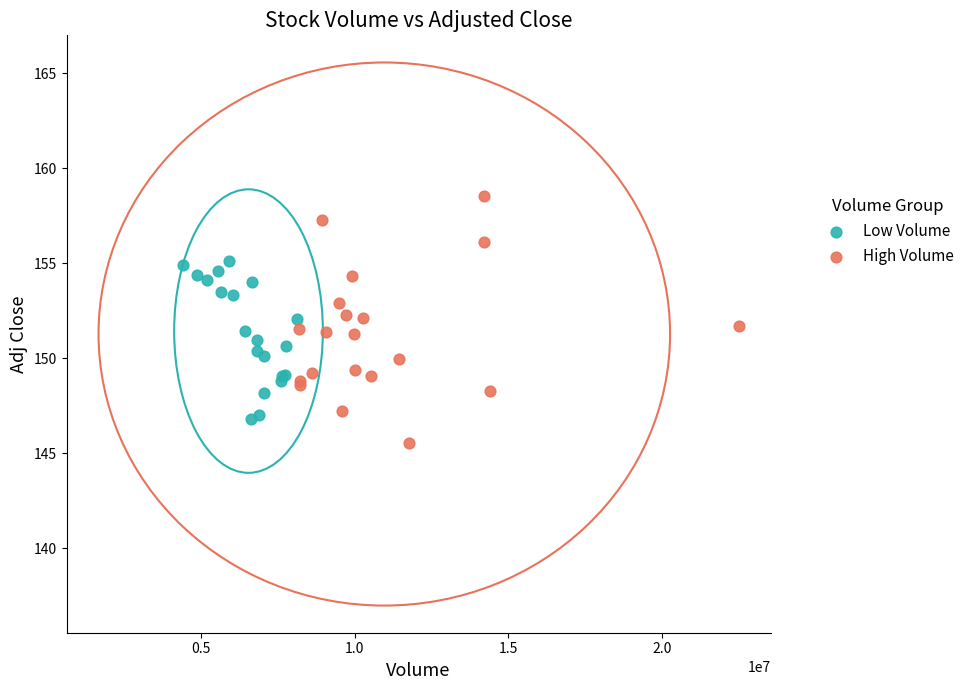

Which series reaches the maximum Y coordinate?

High Volume